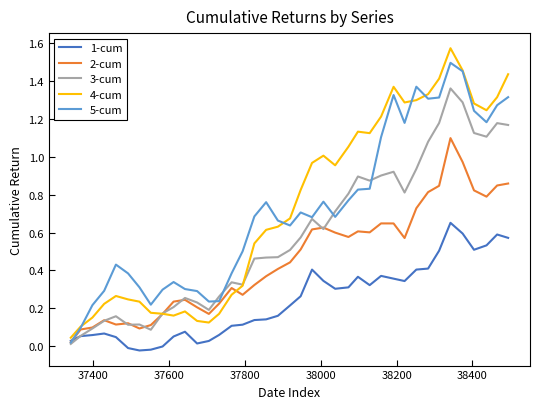

Which series has the largest range (max minus min)?

4-cum